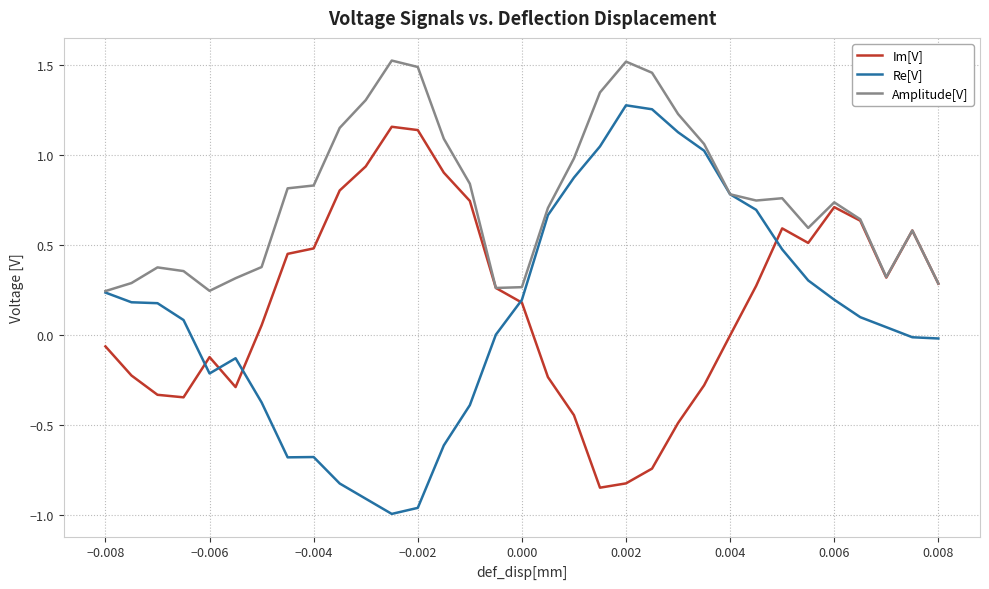

List the series in order of their peak value, lowest first.

Im[V], Re[V], Amplitude[V]